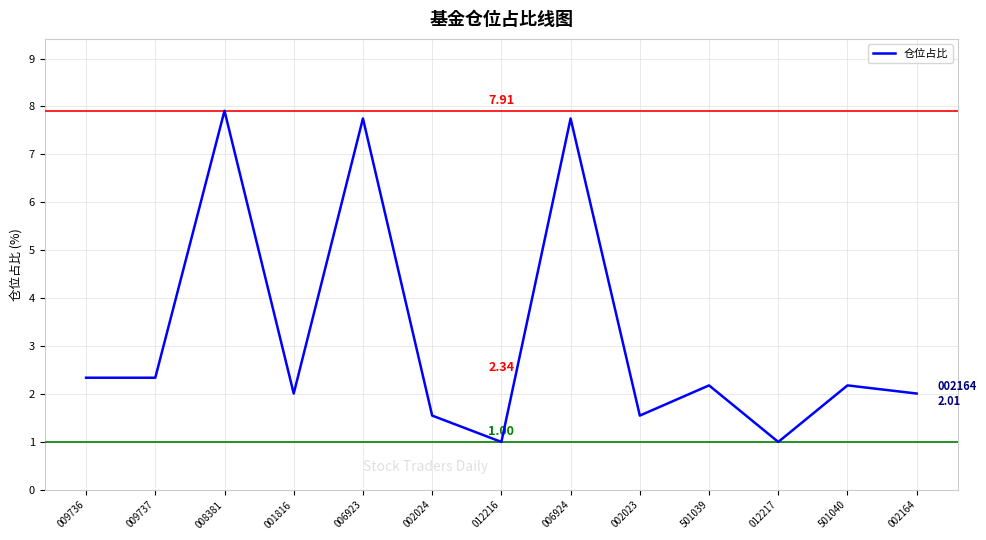

Is this an area chart (filled region under the line)?

No